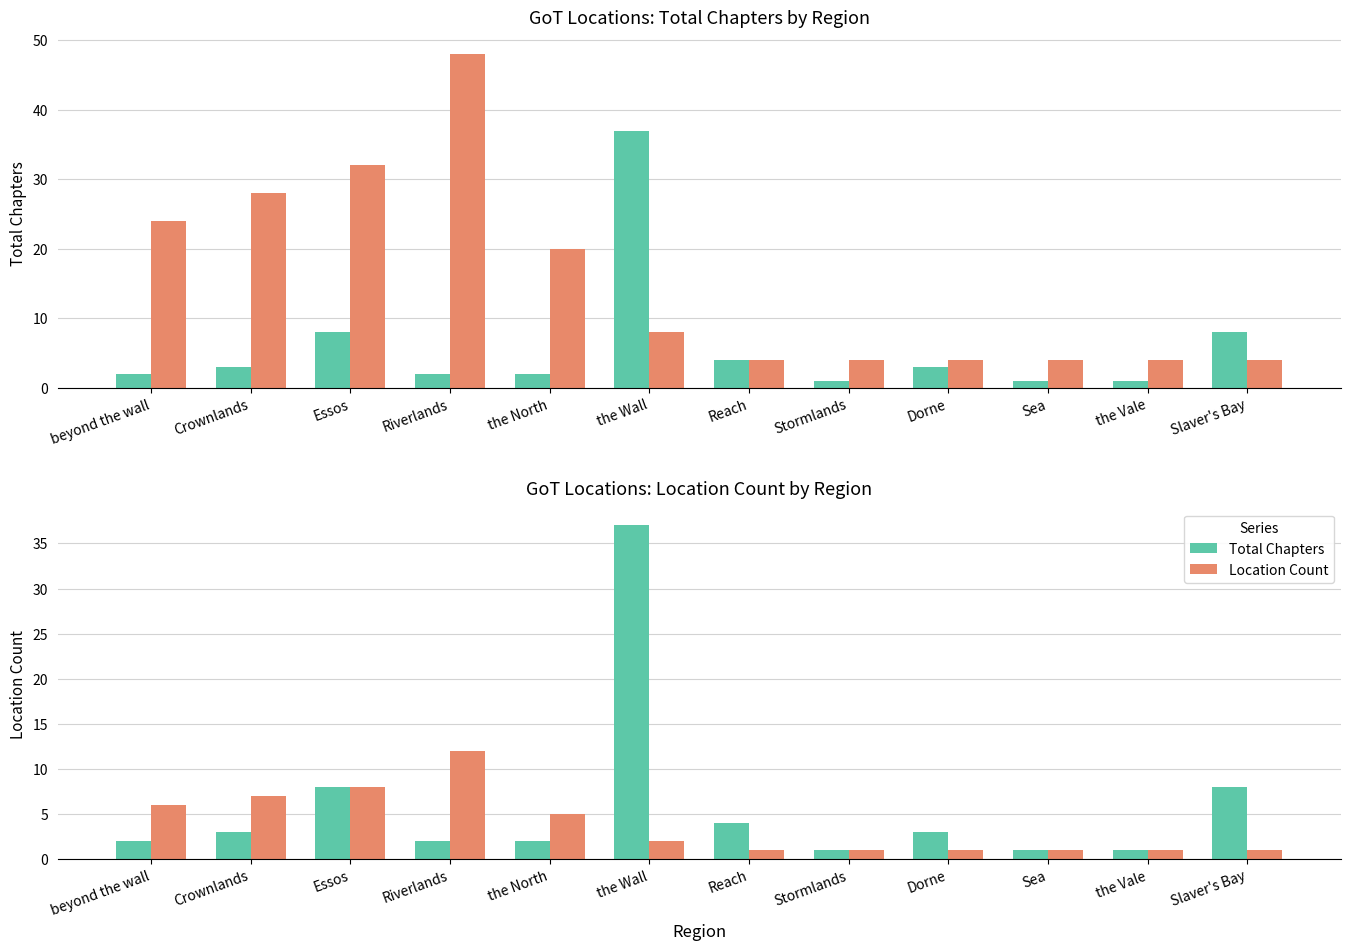

True or false: Location Count (x4) has a value of 11 at Essos.

False